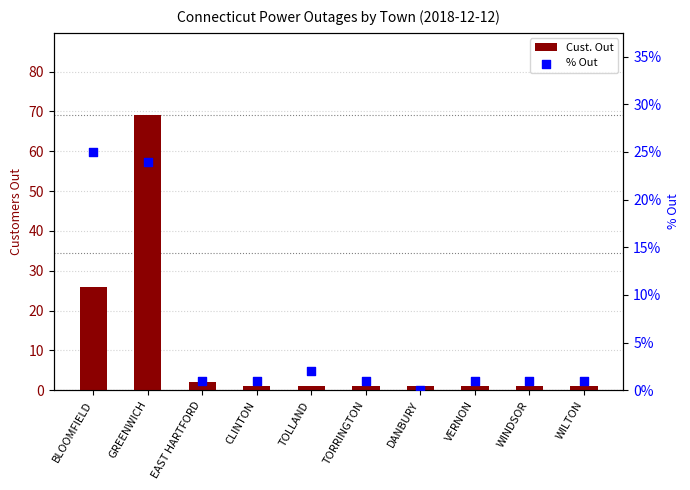

At which category is the sum across all series the highest?

GREENWICH